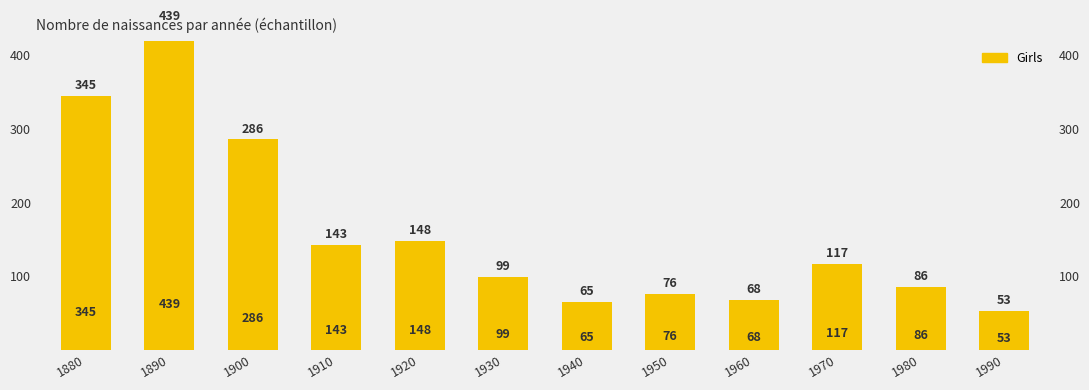

Reading left to right, what are all the values shown in this chart?

345	439	286	143	148	99	65	76	68	117	86	53